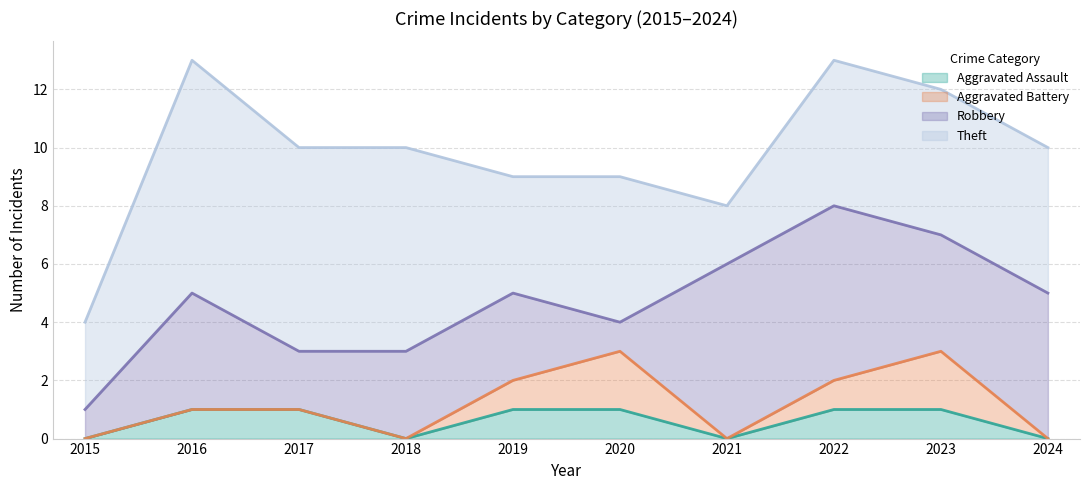

Reading right to left, extract all data points from this chart.

Aggravated Assault: 2024=0	2023=1	2022=1	2021=0	2020=1	2019=1	2018=0	2017=1	2016=1	2015=0
Aggravated Battery: 2024=0	2023=2	2022=1	2021=0	2020=2	2019=1	2018=0	2017=0	2016=0	2015=0
Robbery: 2024=5	2023=4	2022=6	2021=6	2020=1	2019=3	2018=3	2017=2	2016=4	2015=1
Theft: 2024=5	2023=5	2022=5	2021=2	2020=5	2019=4	2018=7	2017=7	2016=8	2015=3